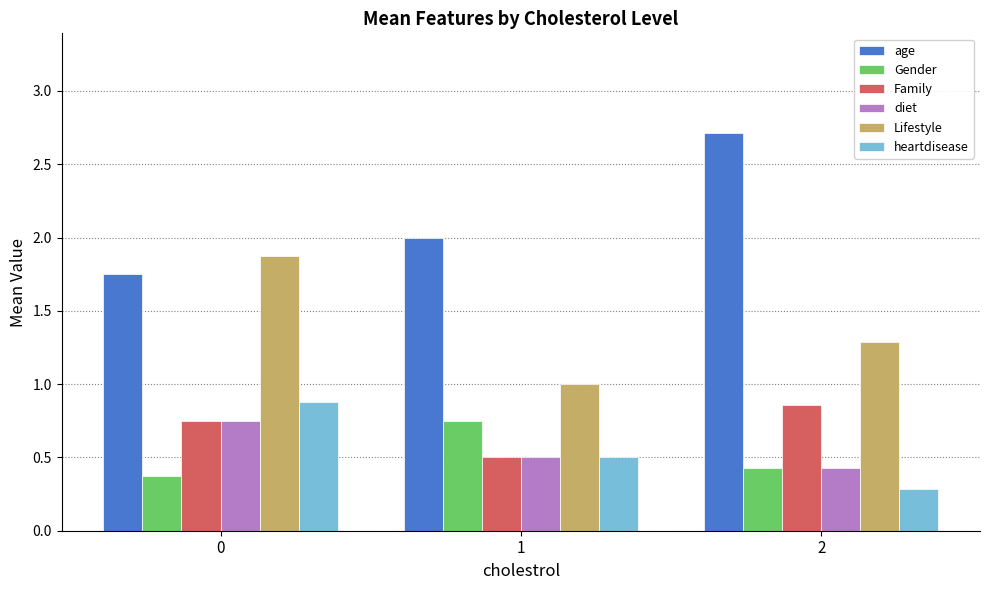

At how many categories does at least one series exceed 1?

3